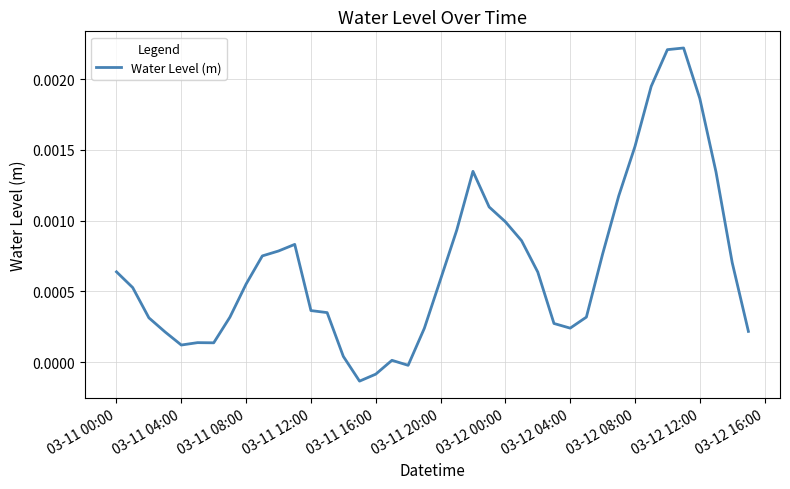

How many lines are shown in the chart?

1